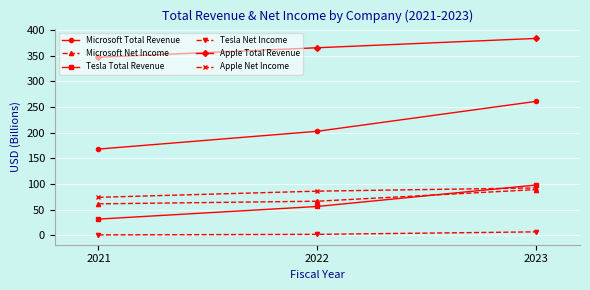

What is the average value of the Apple Total Revenue series?

365.6